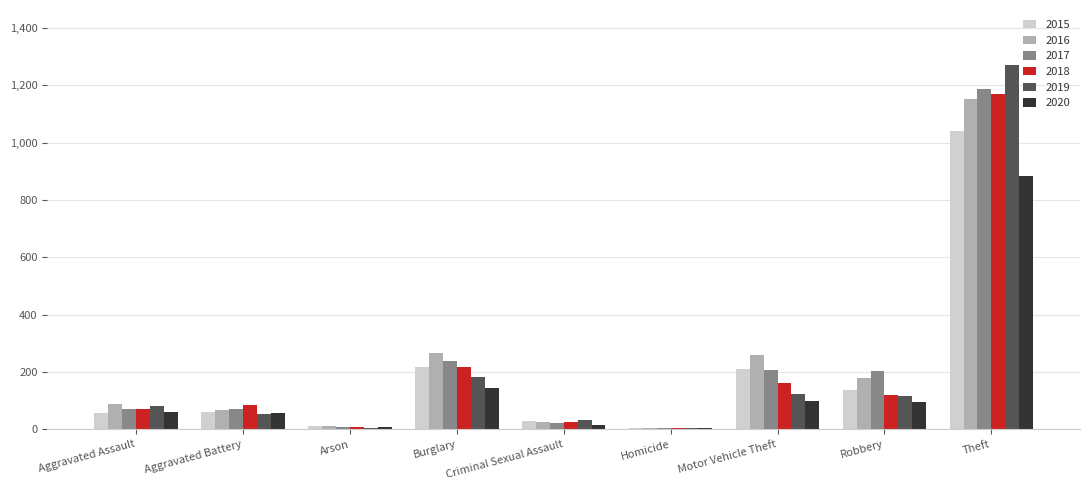

The 2020 series shows 62 at Aggravated Assault. True or false?

True